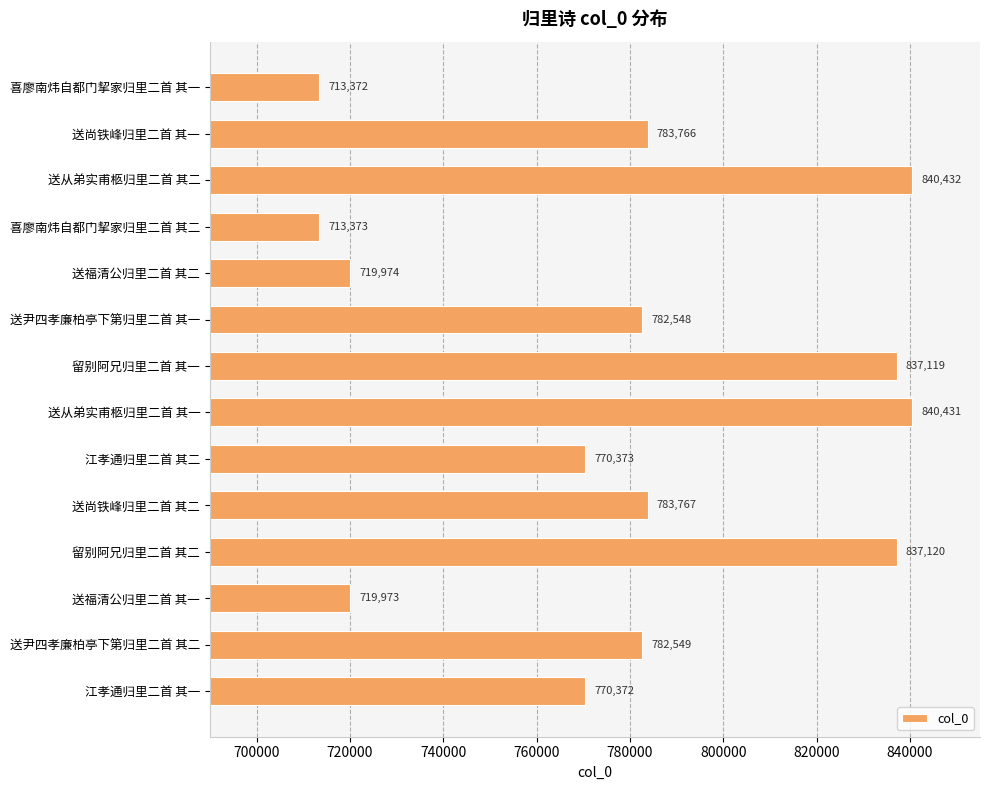

What is the ratio of the value at 送尚铁峰归里二首 其一 to the value at 江孝通归里二首 其二?

1.0